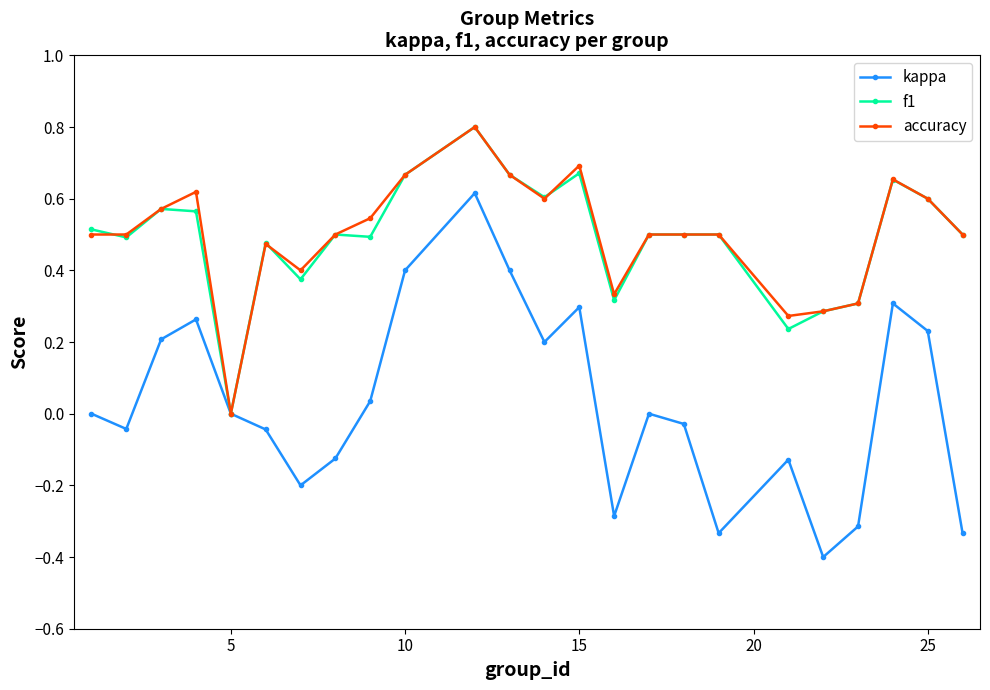

Does the chart display data point markers on the line(s)?

Yes